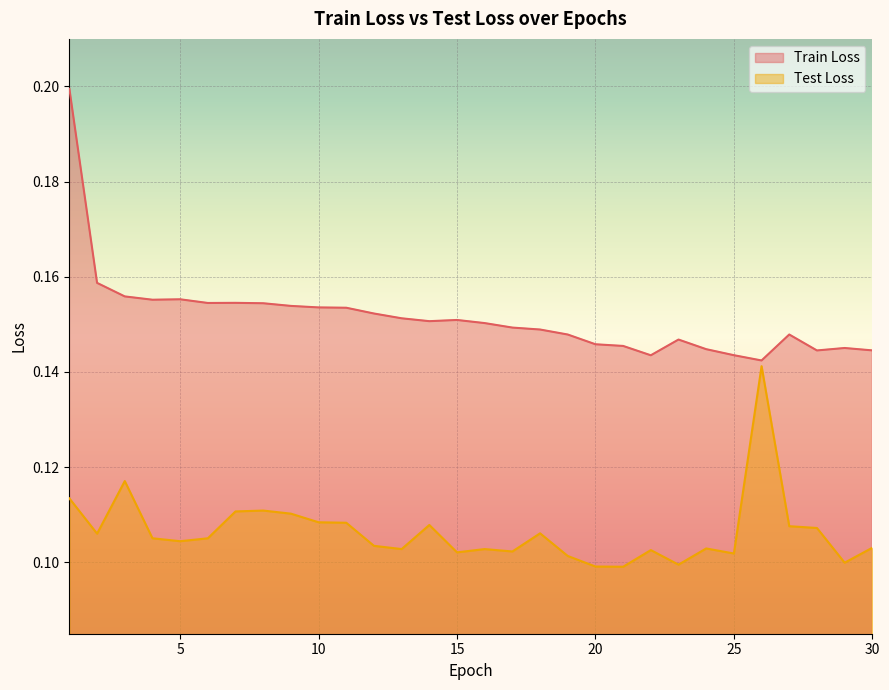

At which category is the sum across all series the highest?

1